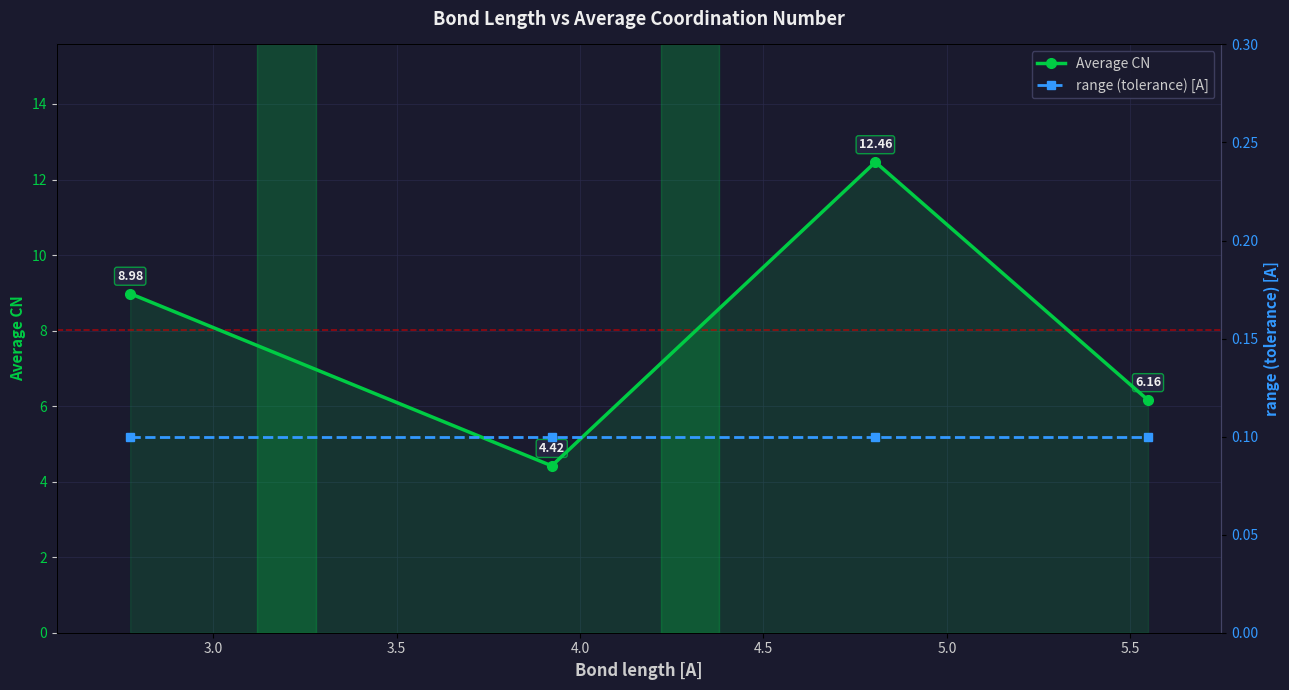

True or false: the data has more than 2 interior local peaks.

False